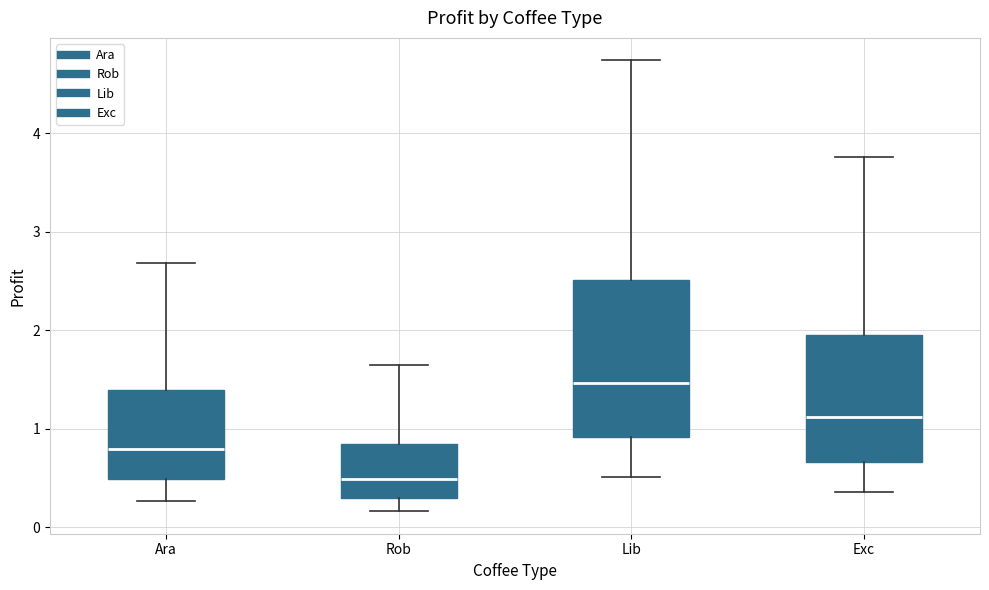

Reading left to right, read every box against the y-axis: the position of its median line, the range the box covers, and the ends of its whiskers. The values are not printed on the chart, so give them approximately, as read against the axis.

Ara: median 0.8, box 0.5 to 1.4, whiskers 0.3 to 2.7
Rob: median 0.5, box 0.3 to 0.8, whiskers 0.2 to 1.6
Lib: median 1.5, box 0.9 to 2.5, whiskers 0.5 to 4.7
Exc: median 1.1, box 0.7 to 2.0, whiskers 0.4 to 3.8